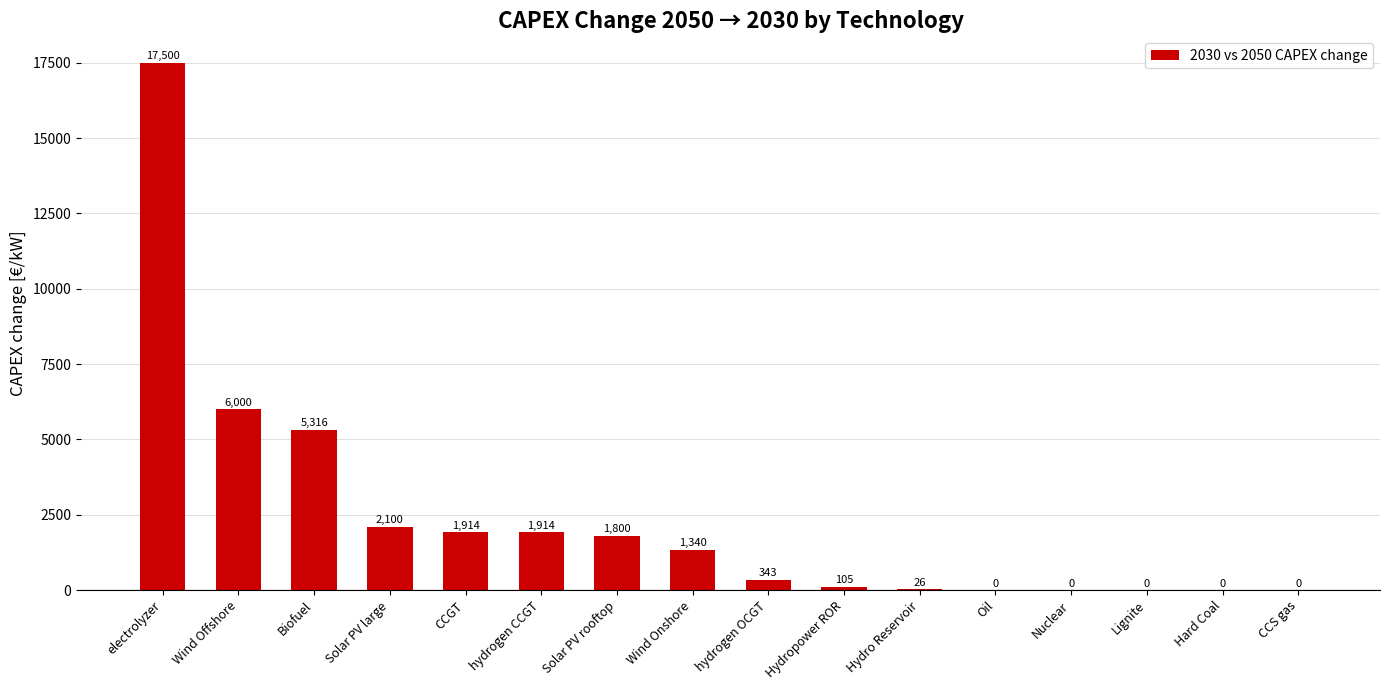

Read the value at Wind Onshore.

1339.9